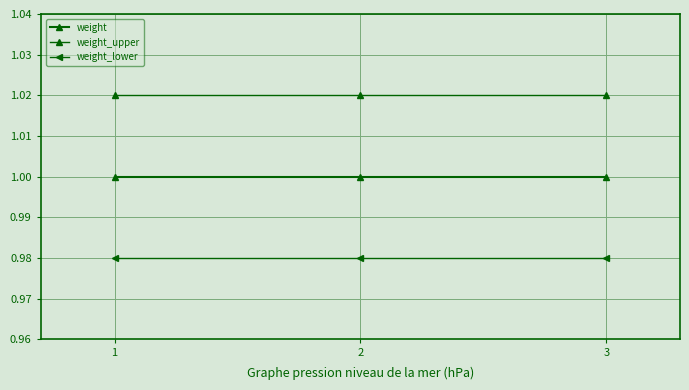

Where is weight_upper nearest to the value 1?

1